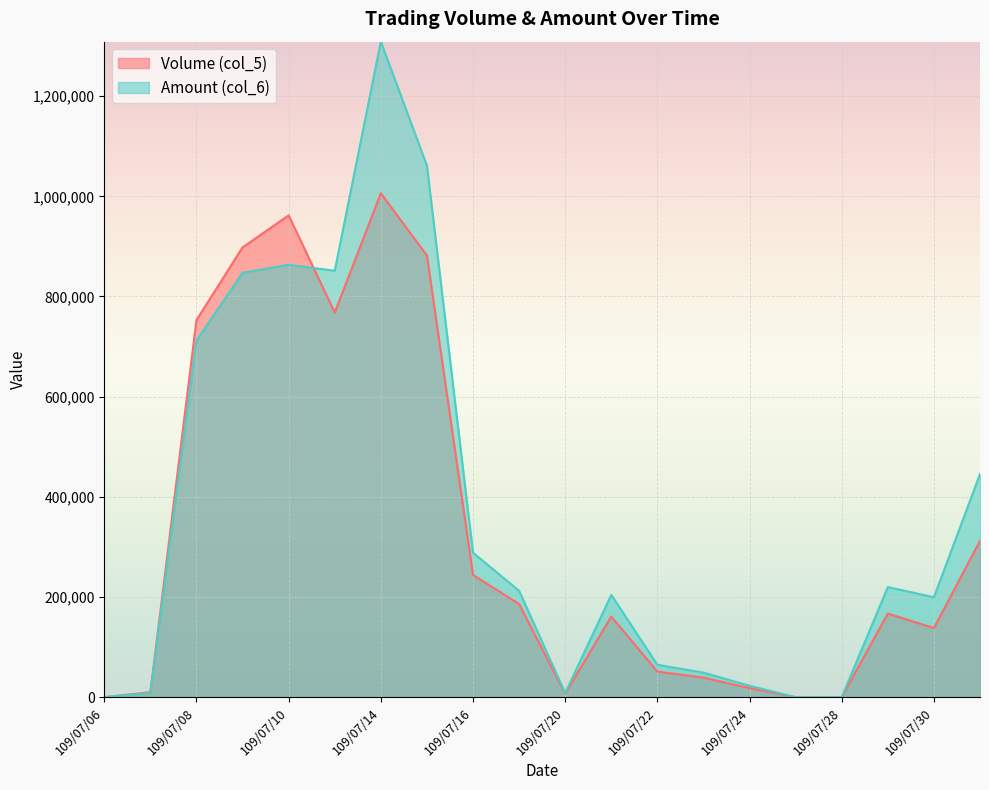

Rank the series by their maximum value, from lowest to highest.

Volume (col_5), Amount (col_6)